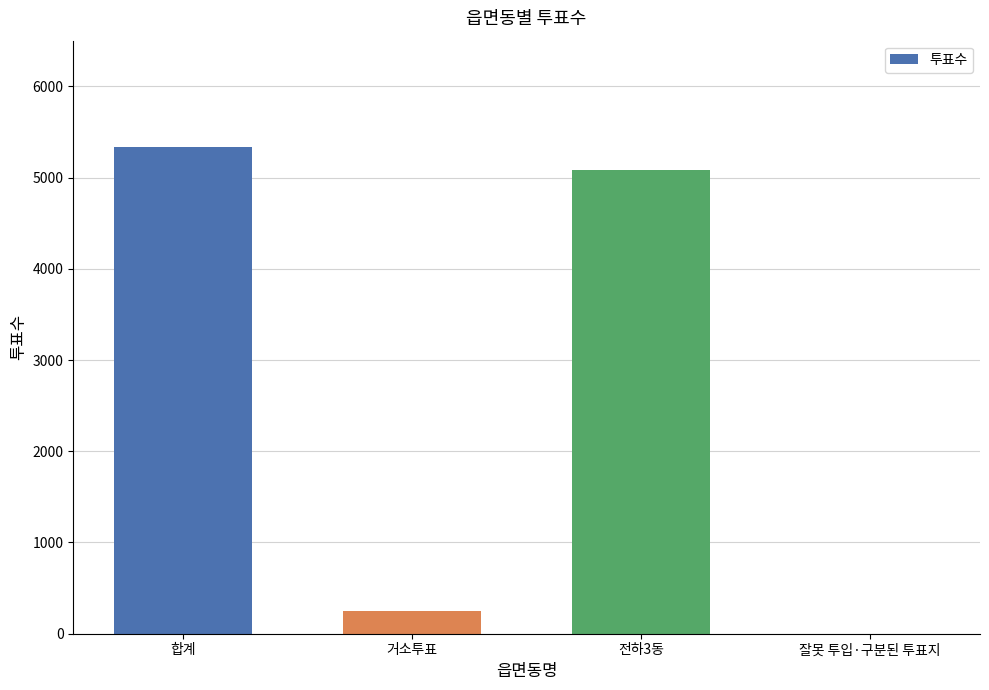

At which label is the value closest to 2667?

전하3동